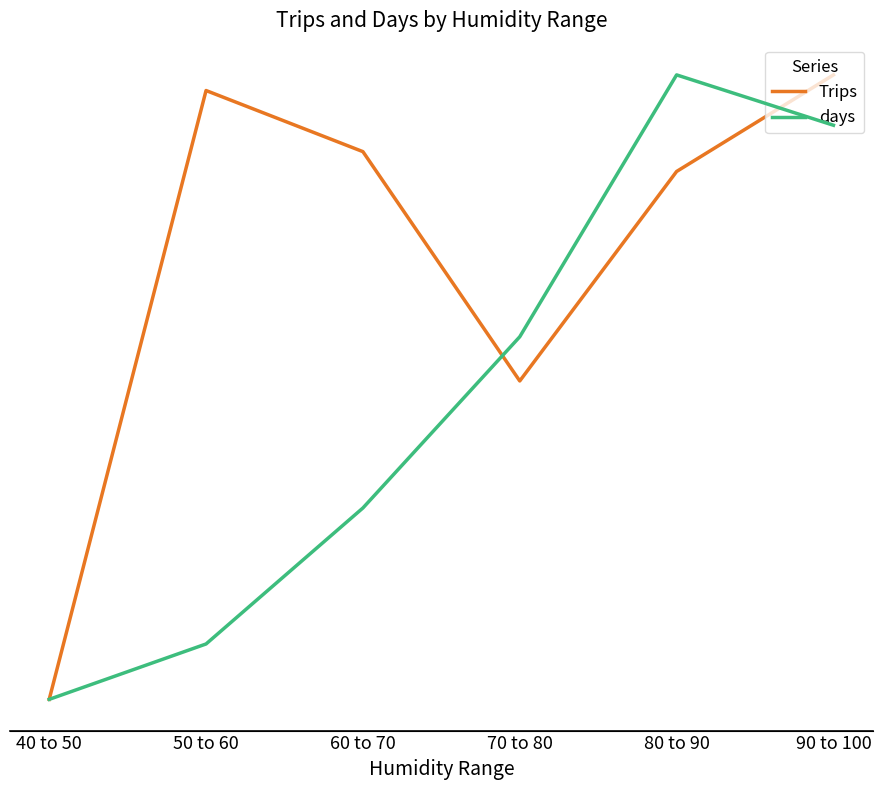

At 90 to 100, list the series in order from smallest to largest.

days, Trips